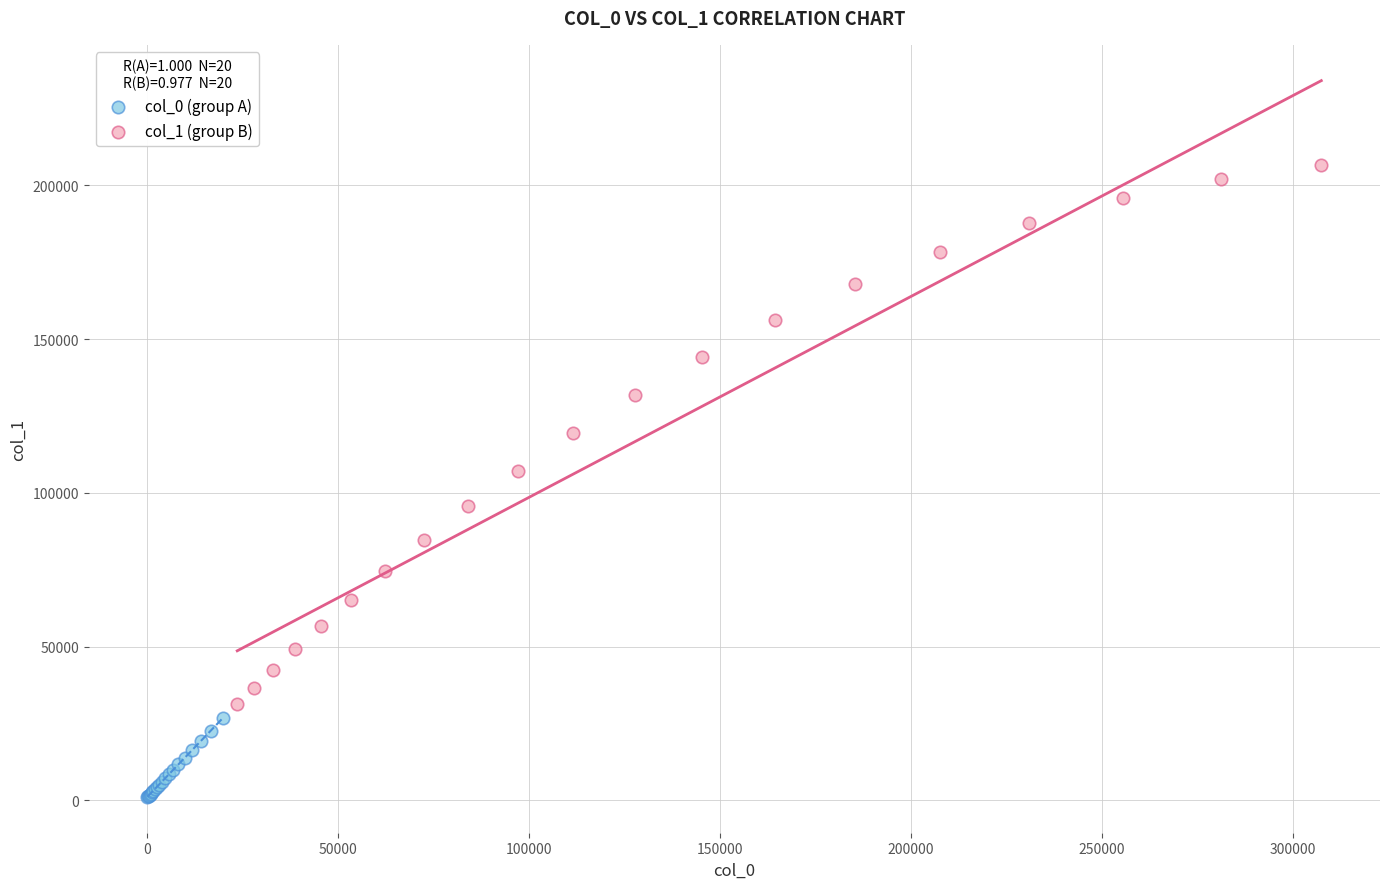

Which series has the largest Y range (max minus min)?

col_1 (group B)